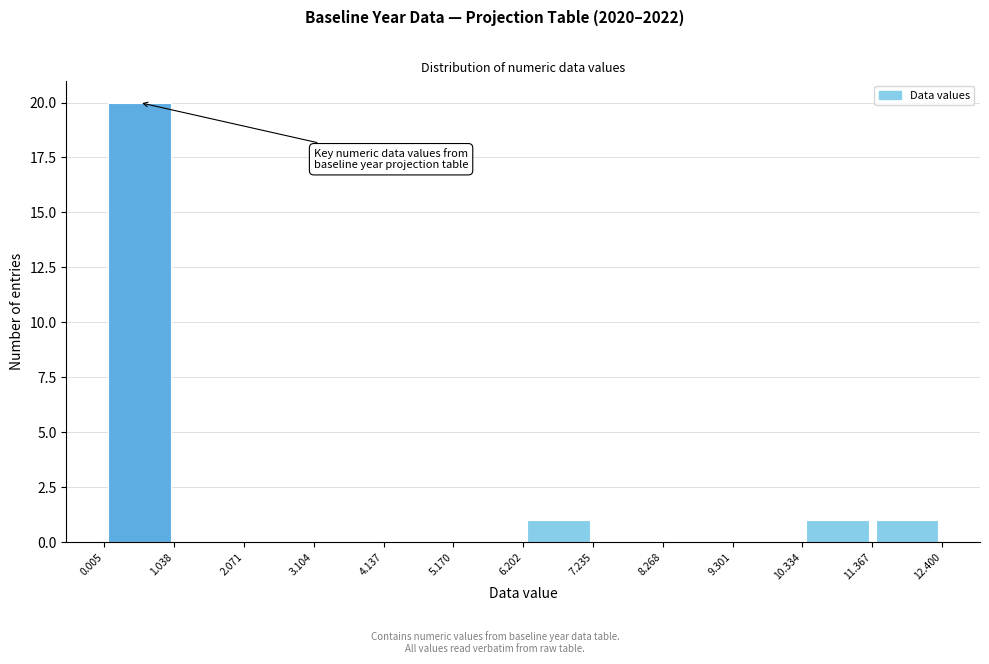

Reading left to right, list every bar in this chart as the range it spans on the x-axis followed by its height. The values are not printed on the chart, so give them approximately, as read against the axis.

0.005 to 1.038: 20
1.038 to 2.071: 0
2.071 to 3.104: 0
3.104 to 4.137: 0
4.137 to 5.170: 0
5.170 to 6.202: 0
6.202 to 7.235: 1
7.235 to 8.268: 0
8.268 to 9.301: 0
9.301 to 10.334: 0
10.334 to 11.367: 1
11.367 to 12.400: 1